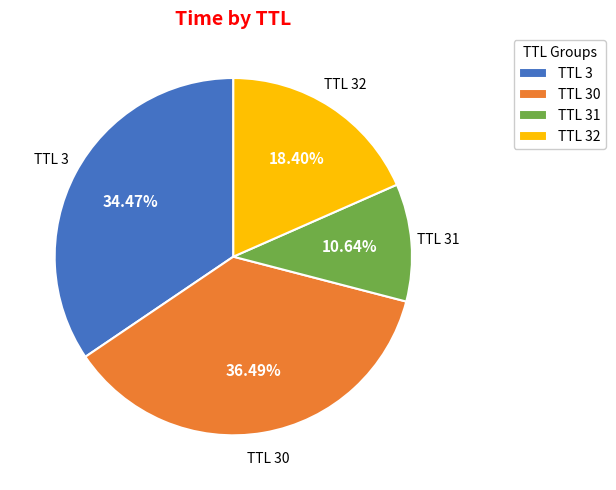

To the nearest percent, what is the difference between the largest and smallest slice percentages?

26%